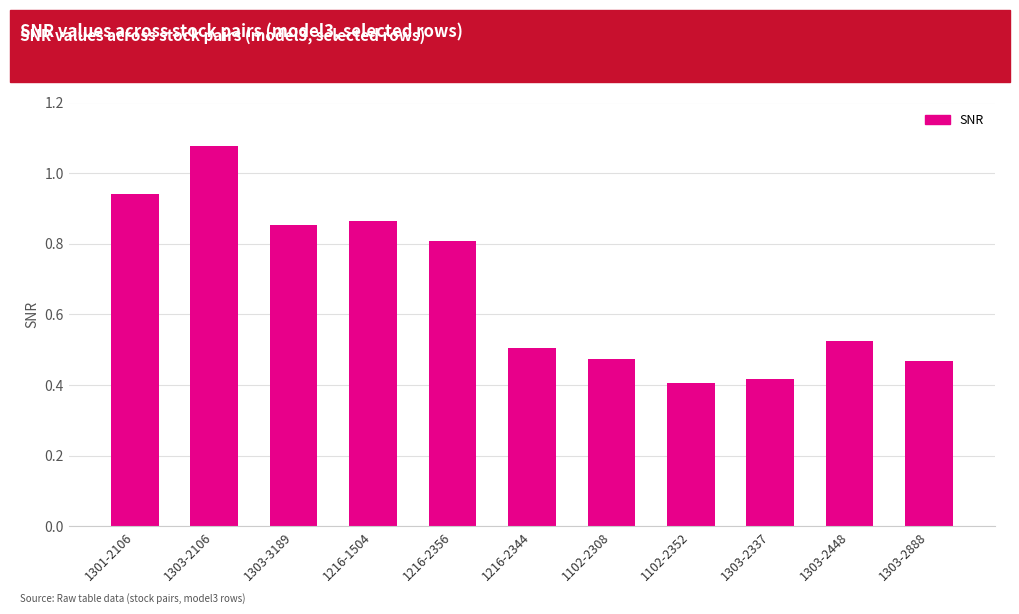

Is it true that the value at 1216-2344 is 0.9?

False